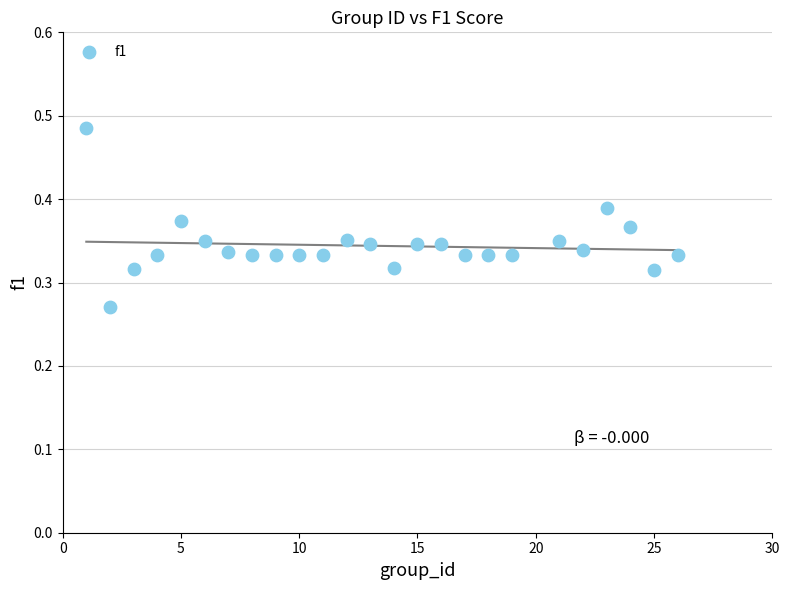

What is the range of X values (max minus min)?

25.0